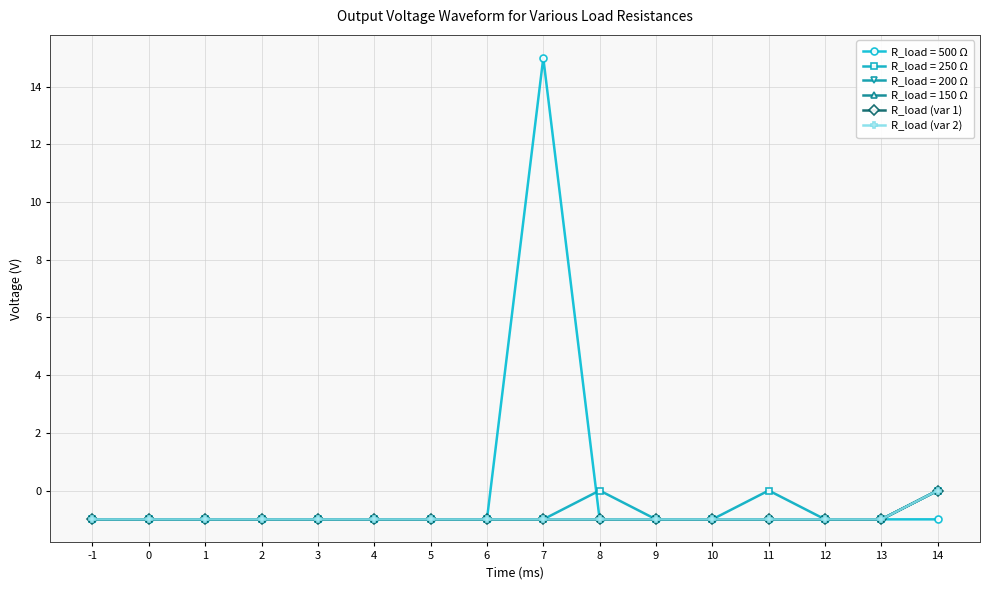

True or false: R_load (var 2) and R_load (var 1) intersect in this chart.

False